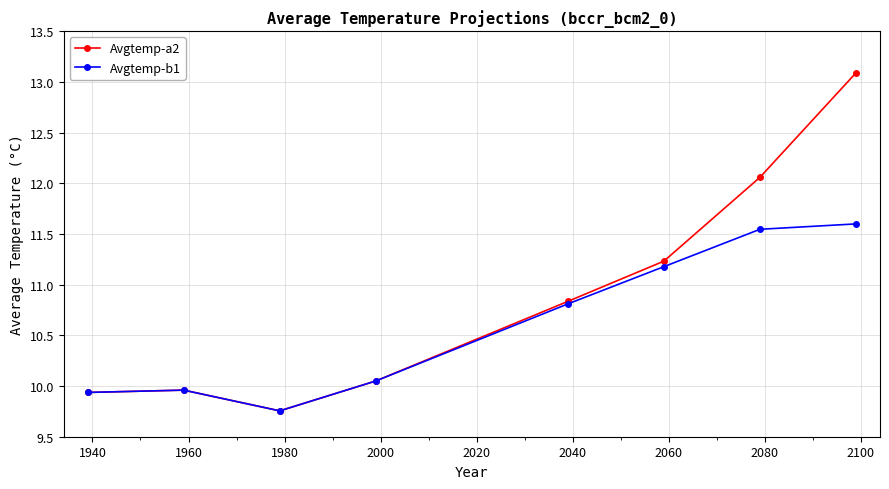

What is the sum of all Avgtemp-b1 values?

84.8